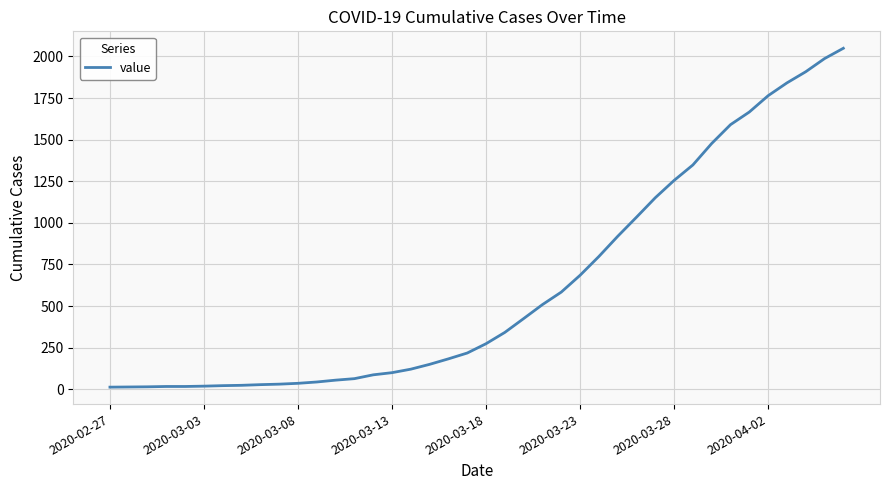

What is the greatest value displayed?

2049